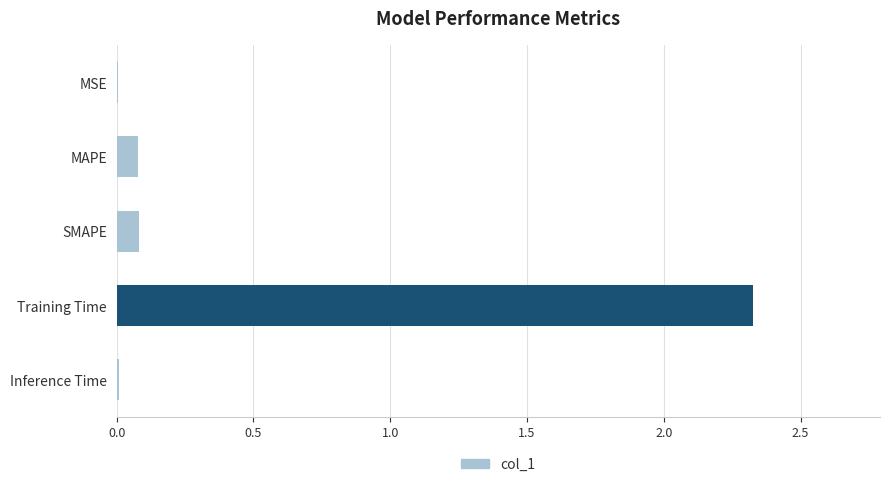

Between SMAPE and Training Time, which is larger?

Training Time